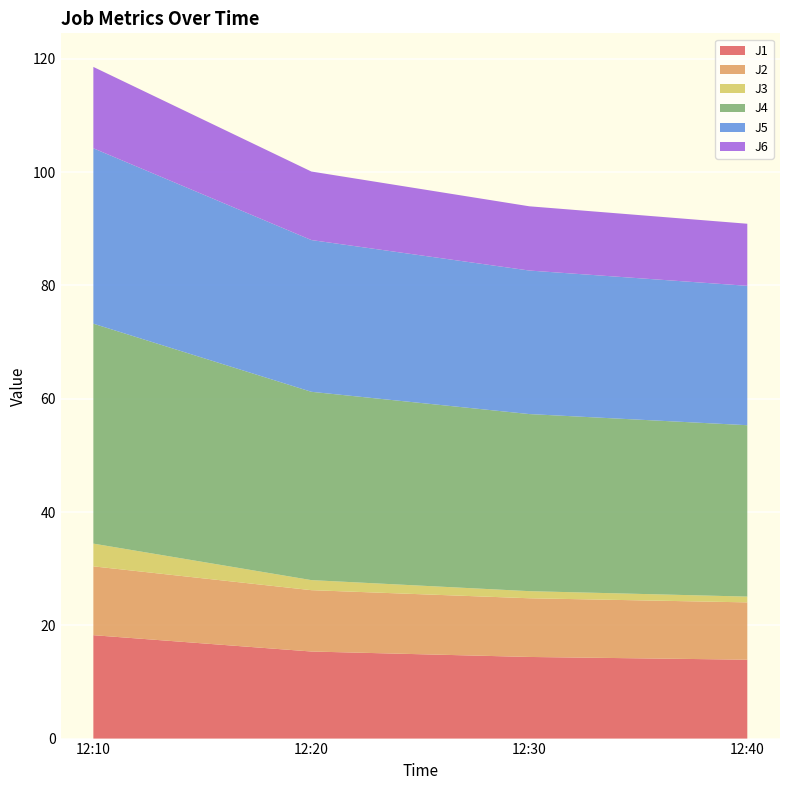

Reading left to right, what are all the values shown in this chart?

J1: 18.3	15.4	14.4	13.9
J2: 12.2	10.8	10.4	10.1
J3: 4.0	1.8	1.3	1.0
J4: 38.8	33.2	31.3	30.3
J5: 31.0	26.8	25.3	24.6
J6: 14.4	12.1	11.3	11.0